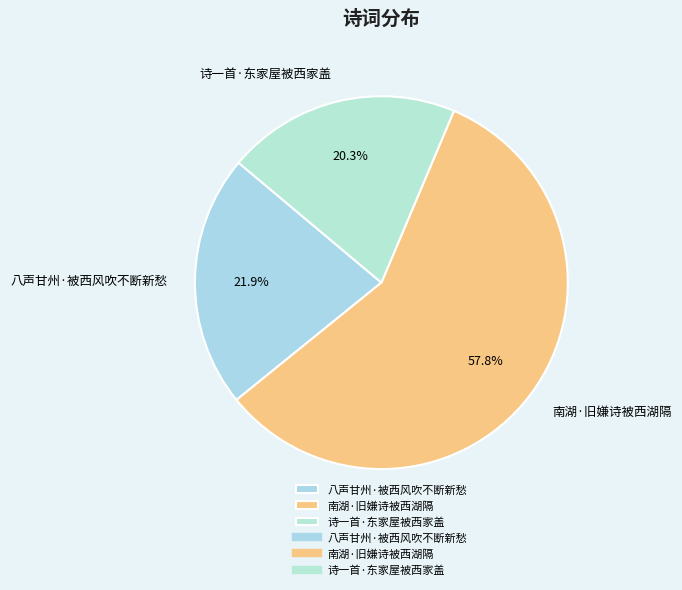

To the nearest percent, what portion does 八声甘州·被西风吹不断新愁 represent?

22%